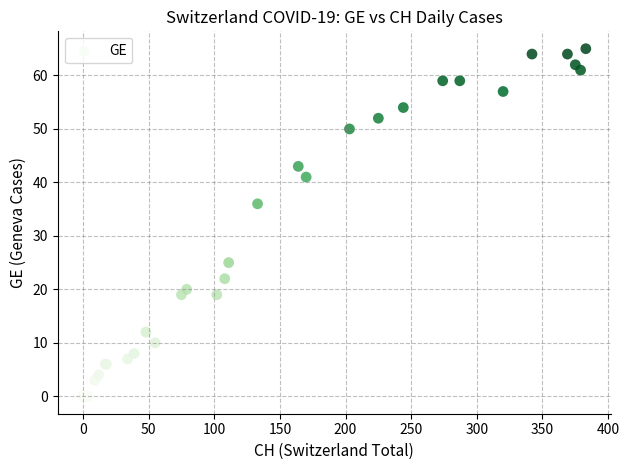

What Y value in the scatter plot is closest to 32?

36